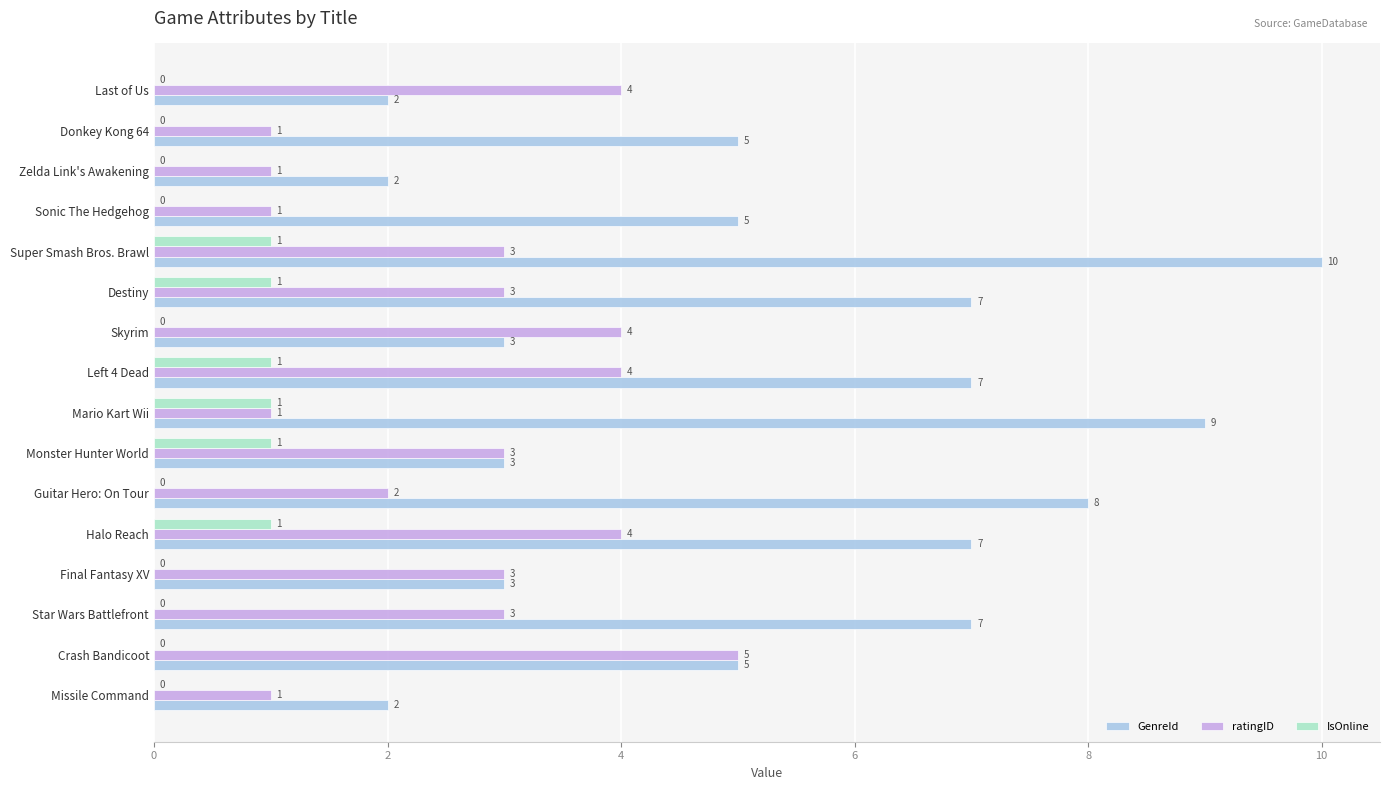

What is the sum of the GenreId values at Mario Kart Wii and Donkey Kong 64?

14